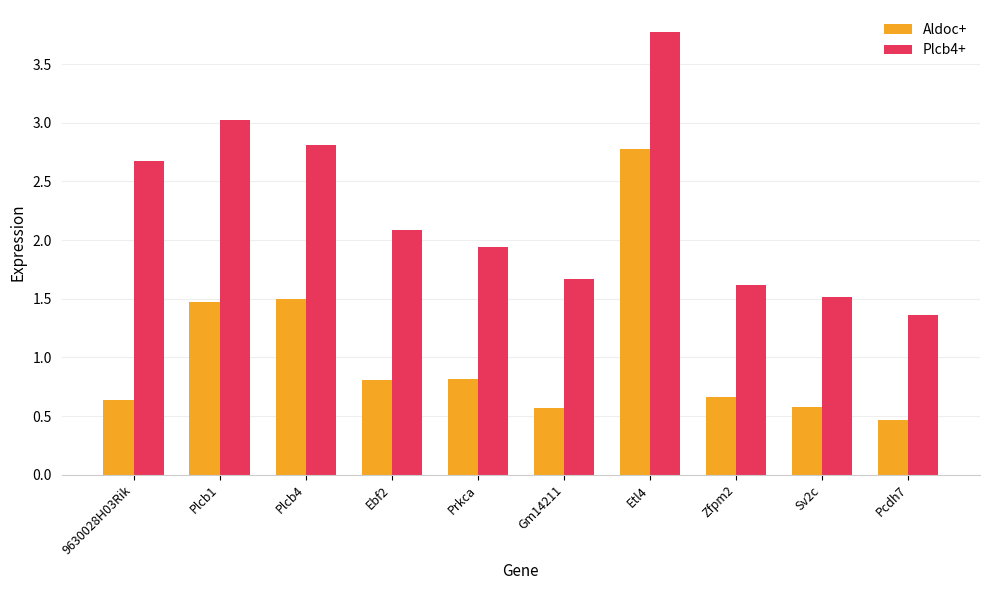

What is the total value across all series at Plcb1?

4.5